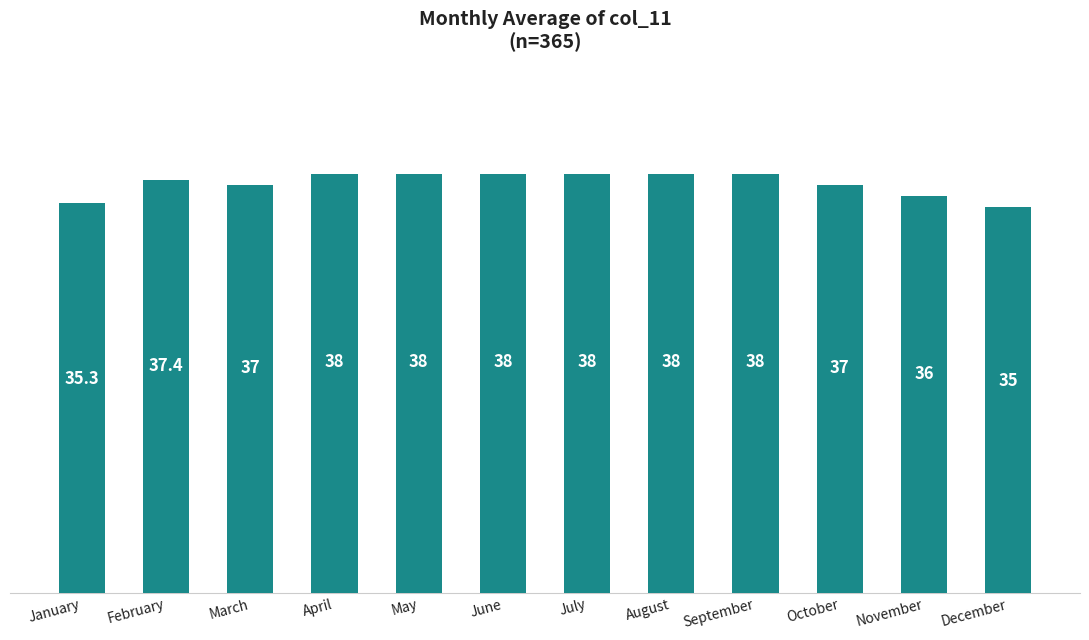

What is the change in value from January to November?

+0.7